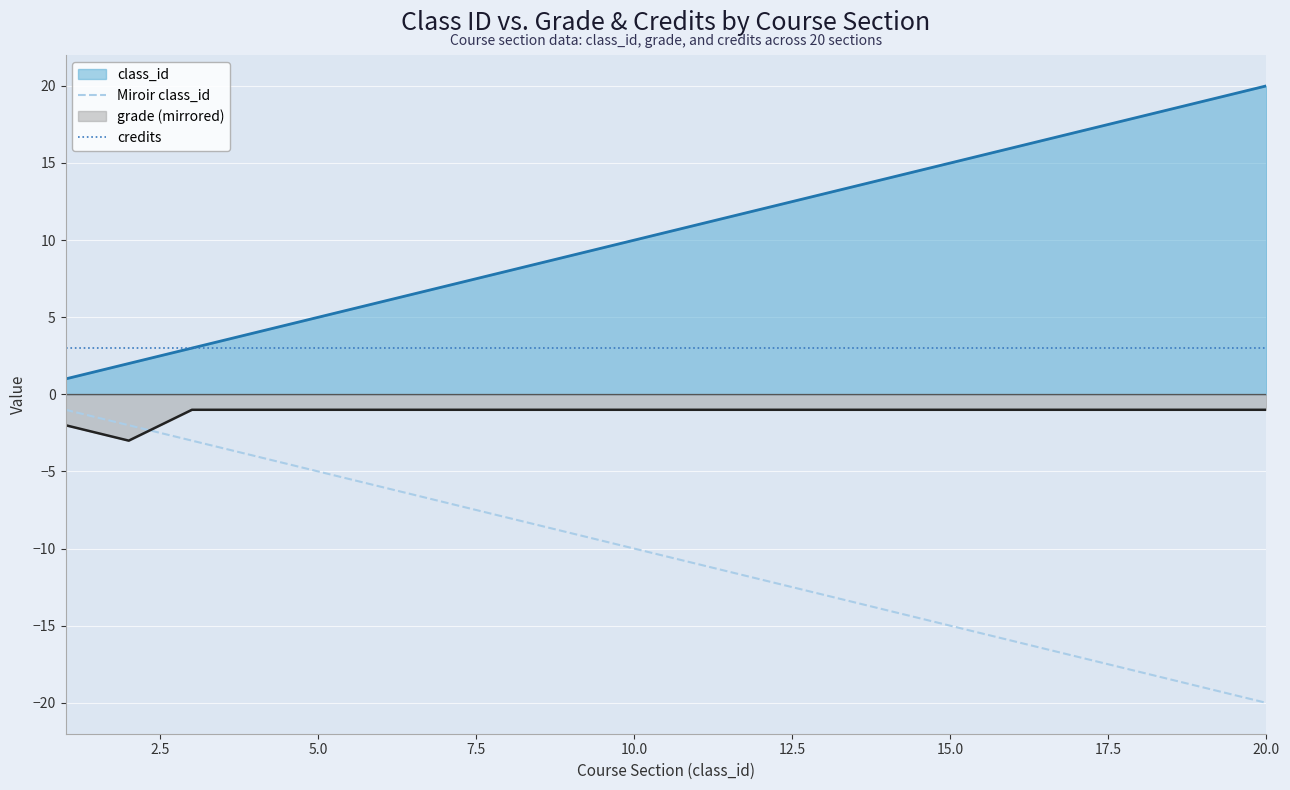

What is the minimum value for Miroir class_id?

-20